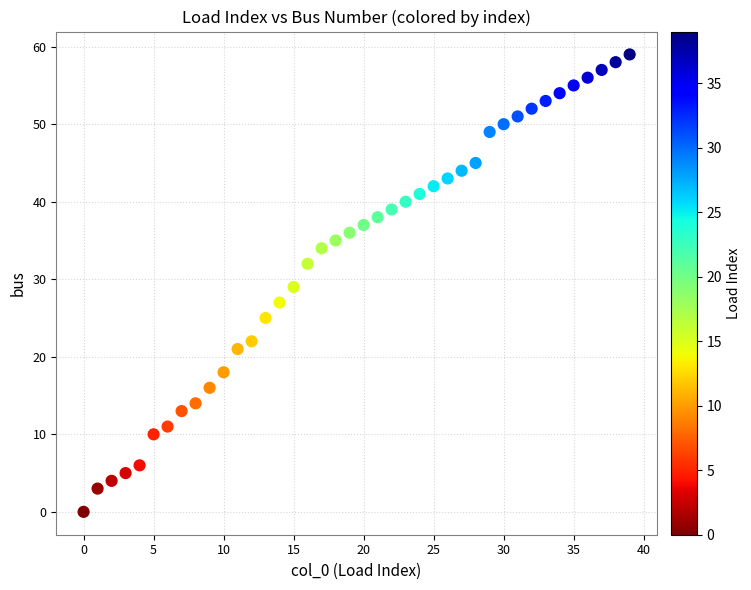

What is the range of Y values (max minus min)?

59